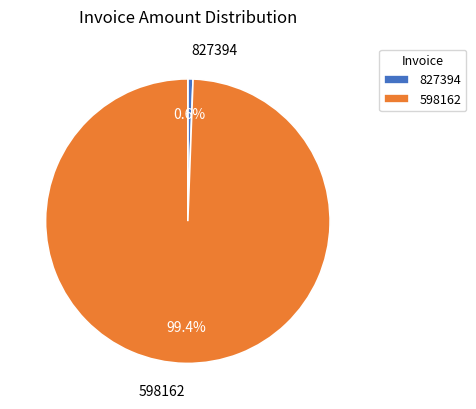

Which category accounts for the majority?

598162